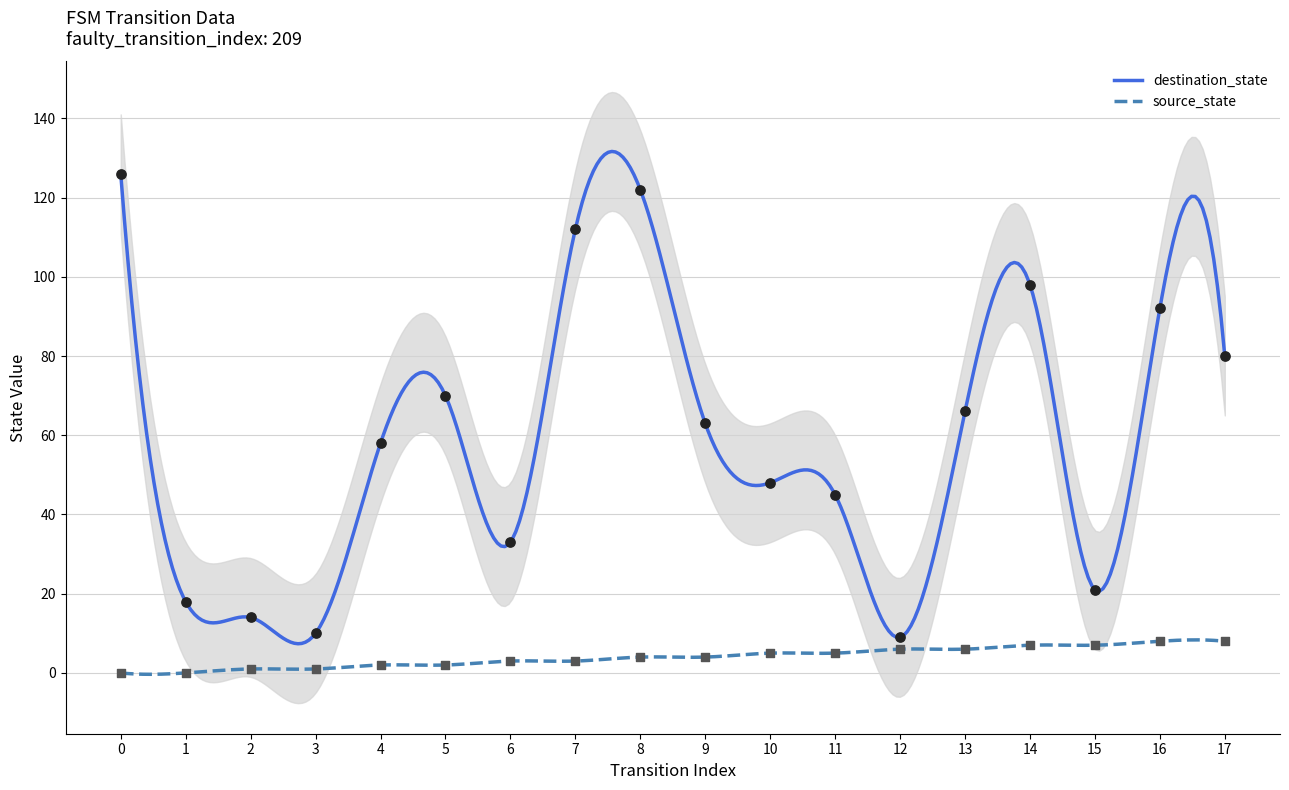

Which series reaches the minimum Y coordinate?

source_state